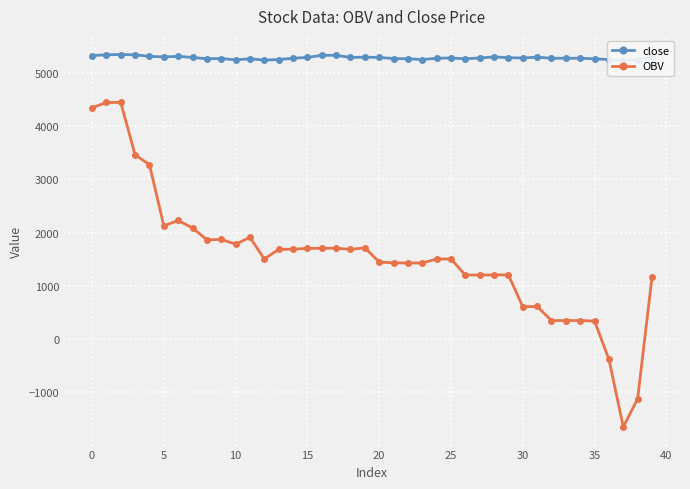

How many values in OBV are above zero?

37